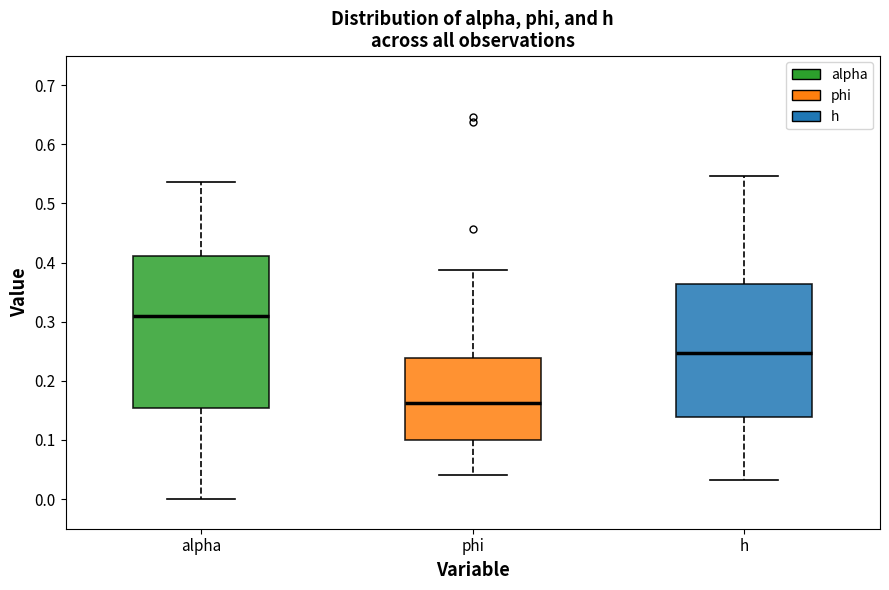

Reading left to right, transcribe this box plot: for each box, give where its median line is, the range the box spans, and where its two whiskers end, as read against the y-axis. The values are not printed on the chart, so give them approximately, as read against the axis.

alpha: median 0.31, box 0.15 to 0.41, whiskers 0.00 to 0.54
phi: median 0.16, box 0.10 to 0.24, whiskers 0.04 to 0.39
h: median 0.25, box 0.14 to 0.36, whiskers 0.03 to 0.55